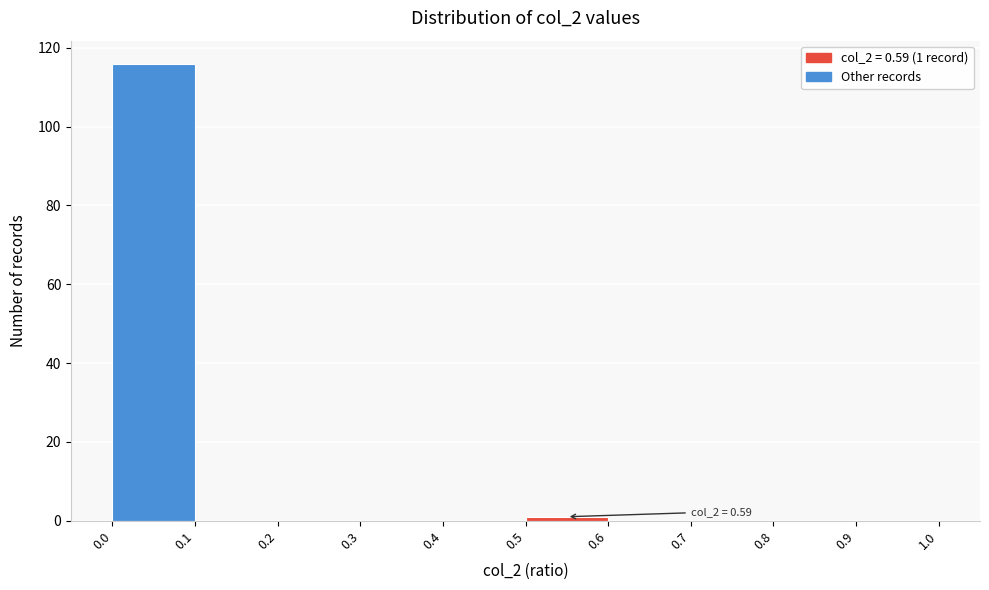

Over which range of the x-axis is the bar tallest?

0.0 to 0.1